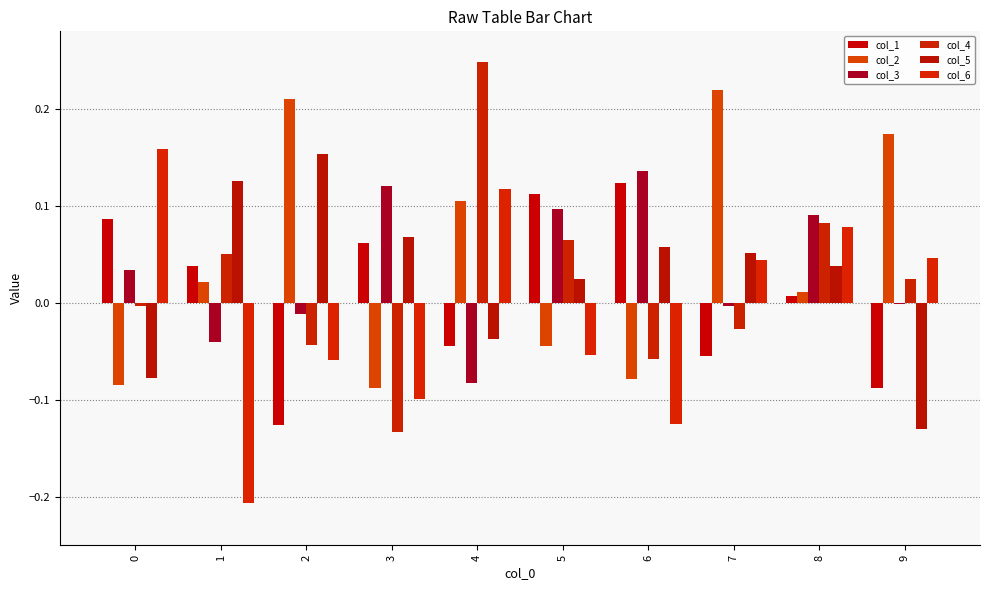

What is the value of the col_4 bar at the 6th from the left?

0.1